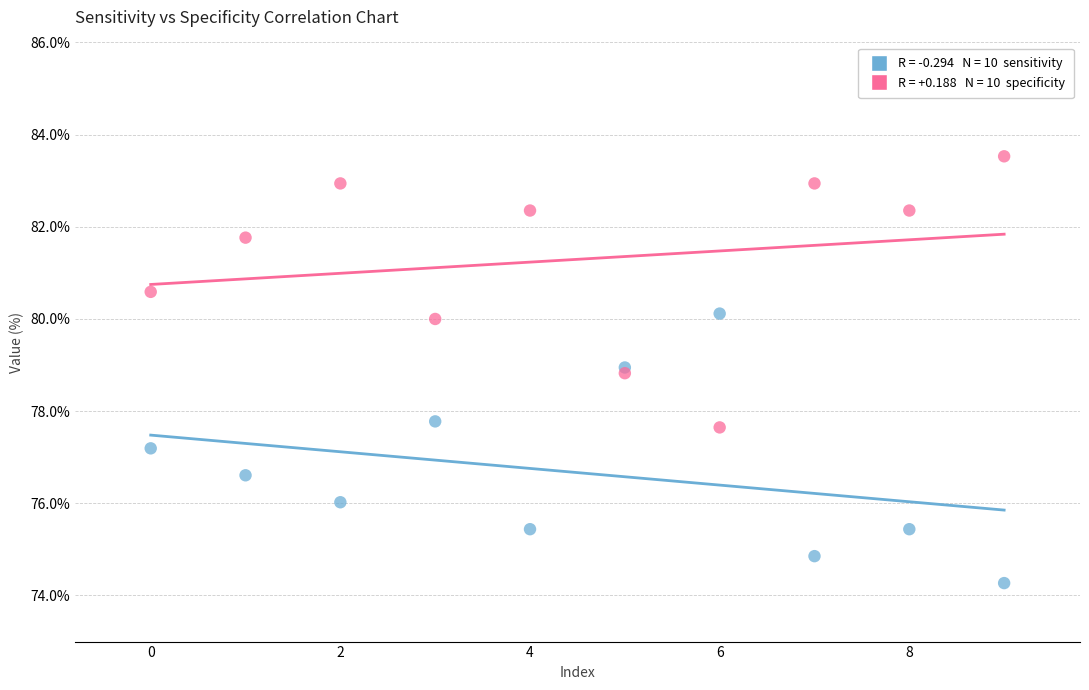

Across all series, what Y value is closest to 78?

77.8